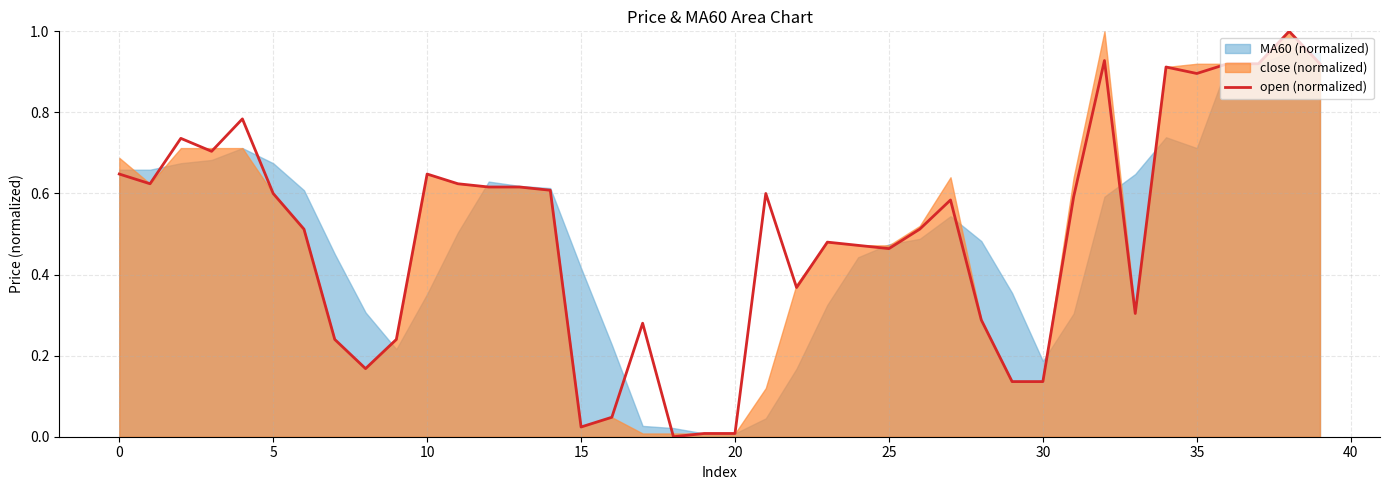

What is the value of the 9th point from the left?

0.2